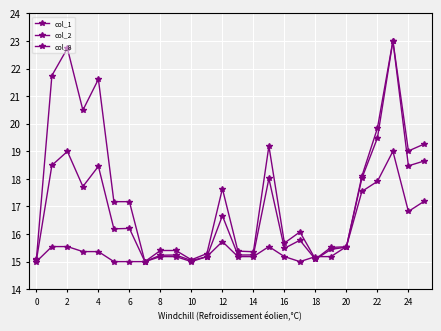

Which category has the highest value in the col_8 series?

23